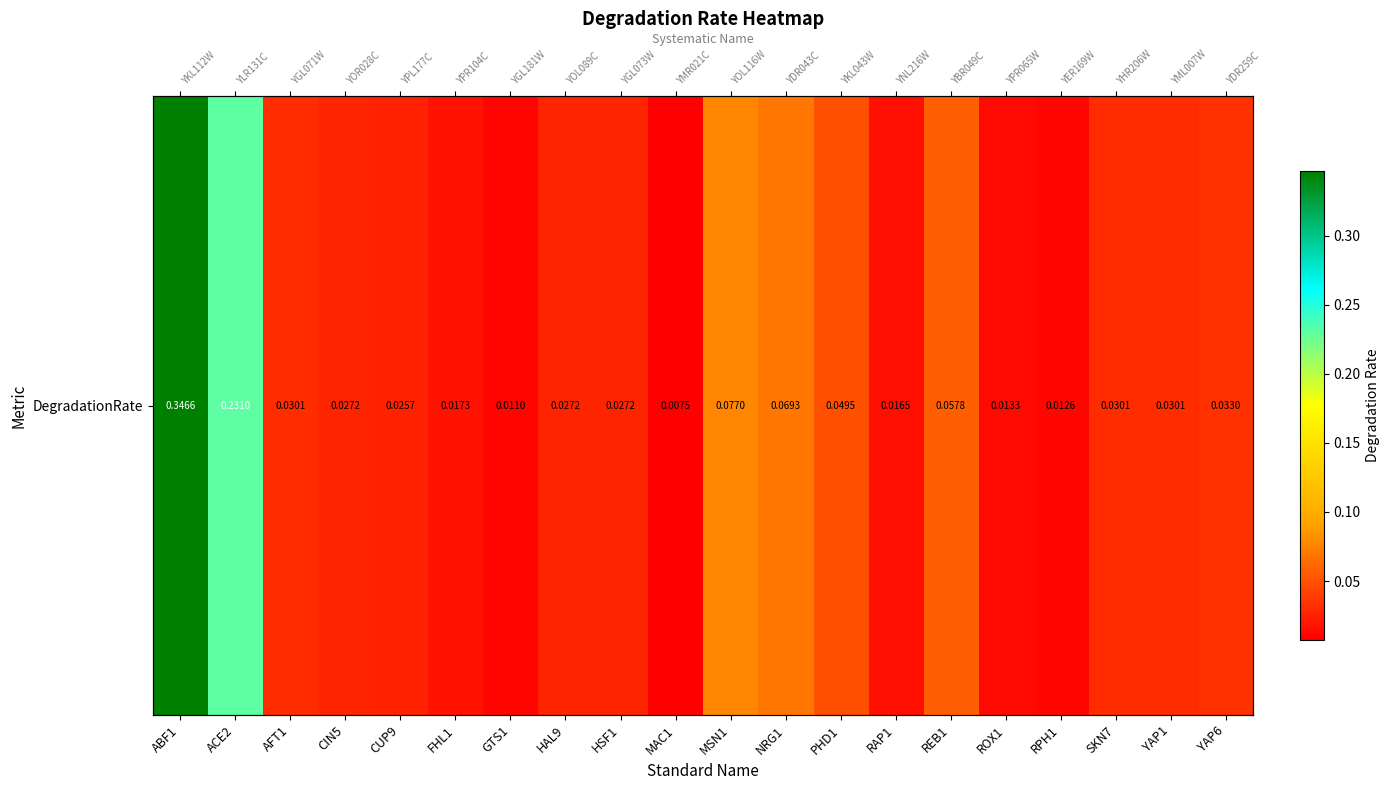

Rank the categories by value from lowest to highest.

MAC1, GTS1, RPH1, ROX1, RAP1, FHL1, CUP9, CIN5, HAL9, HSF1, AFT1, SKN7, YAP1, YAP6, PHD1, REB1, NRG1, MSN1, ACE2, ABF1